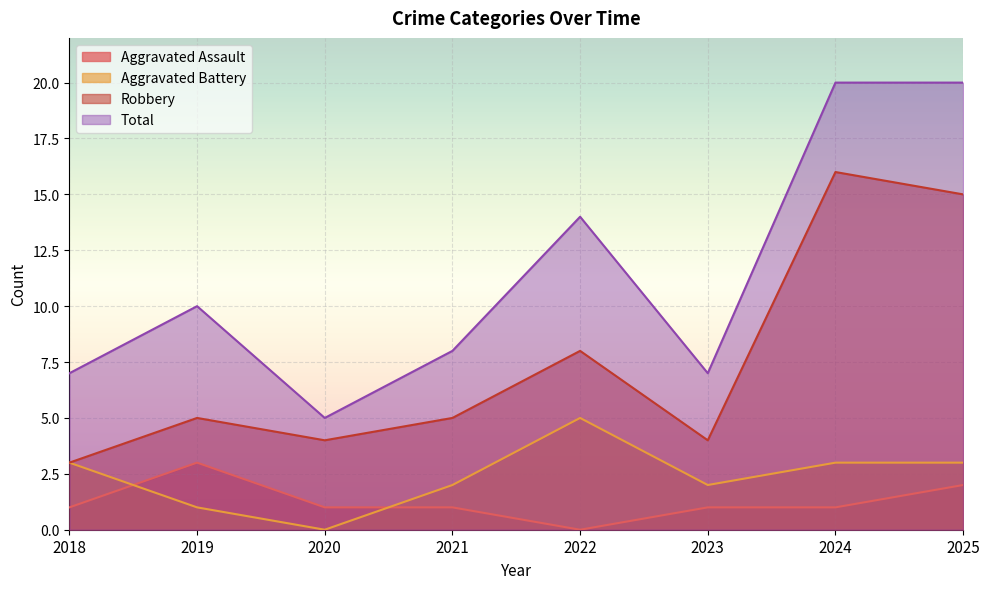

How many lines are shown in the chart?

4